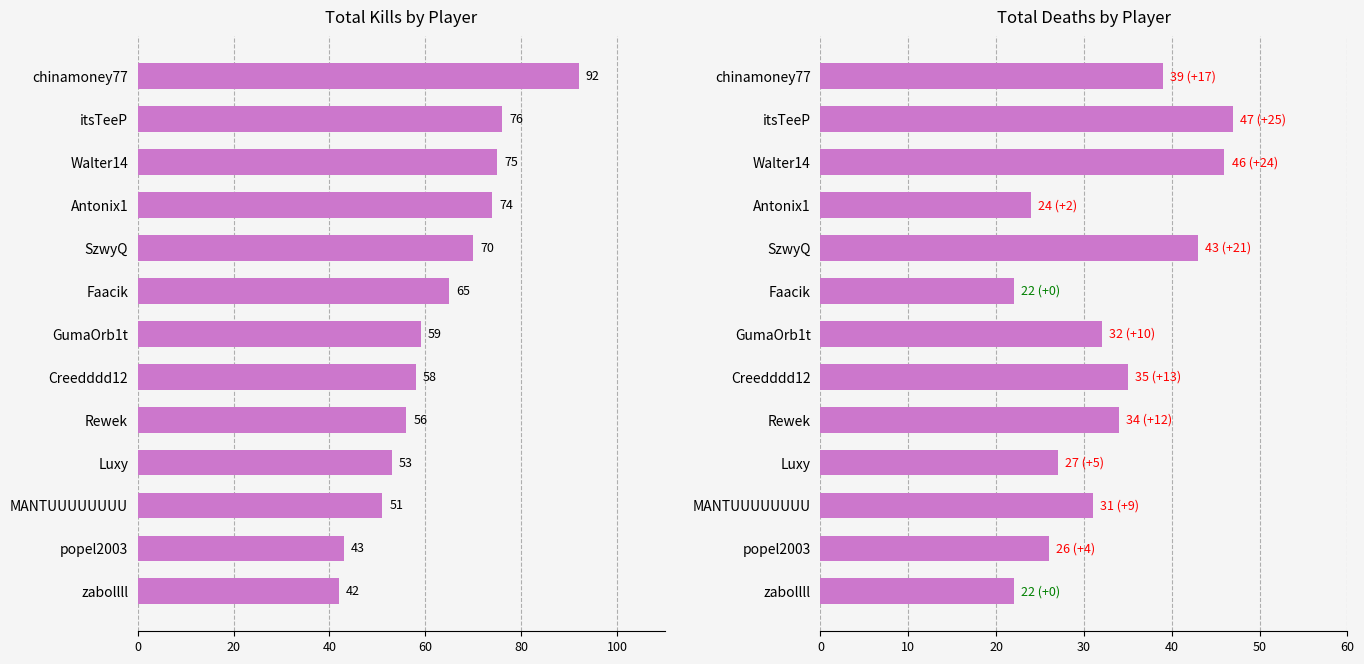

Which has a higher value, popel2003 or Walter14?

Walter14